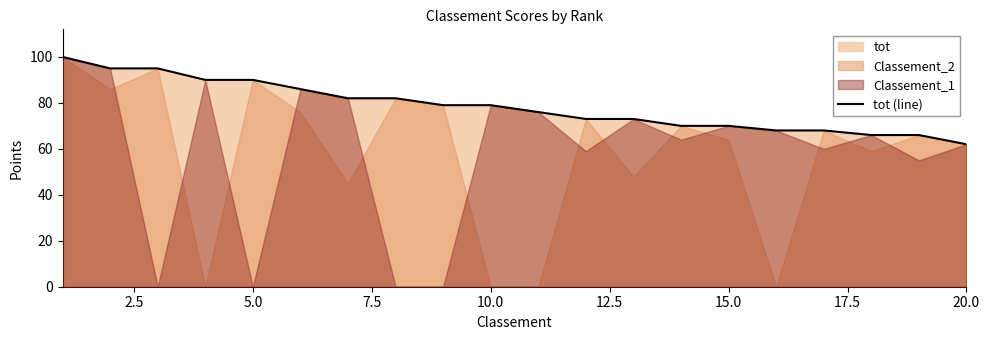

True or false: tot (line) has a value of 36 at 15.0.

False